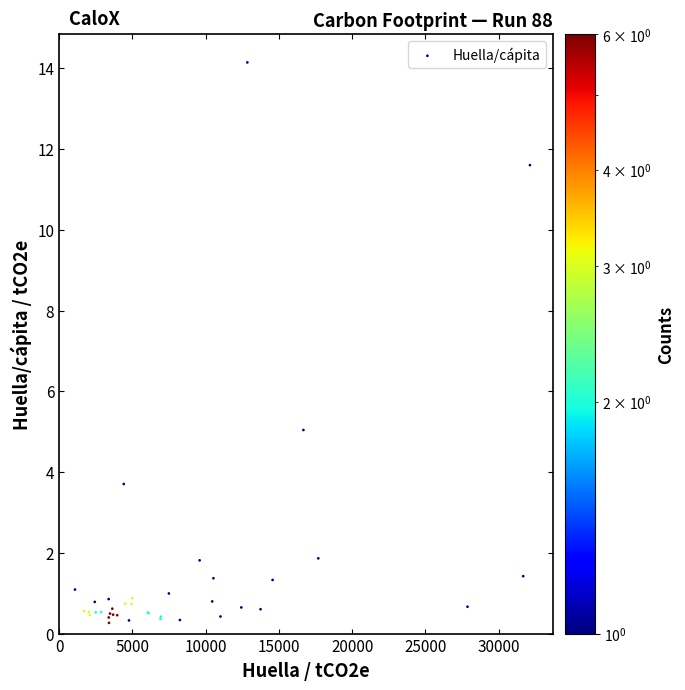

What Y value in the scatter plot is closest to 7?

5.0